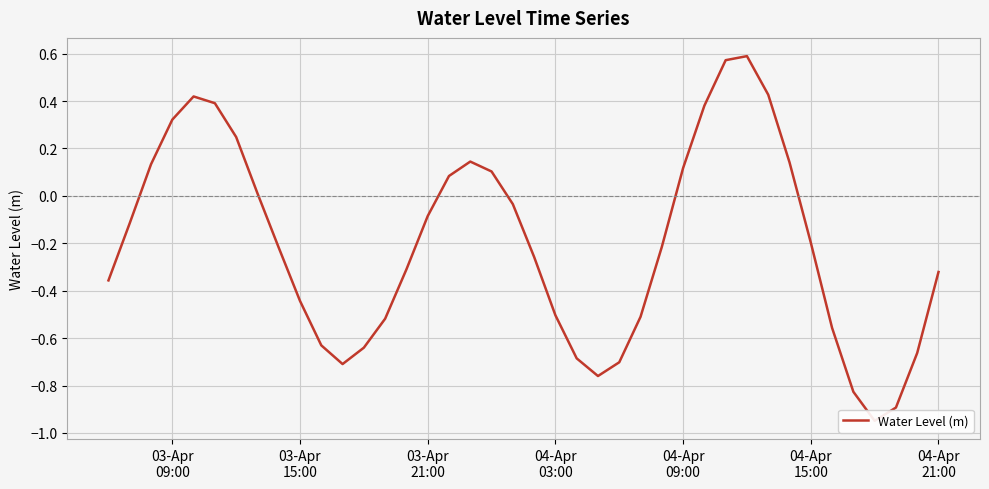

What is the value of the 16th point from the left?

-0.1